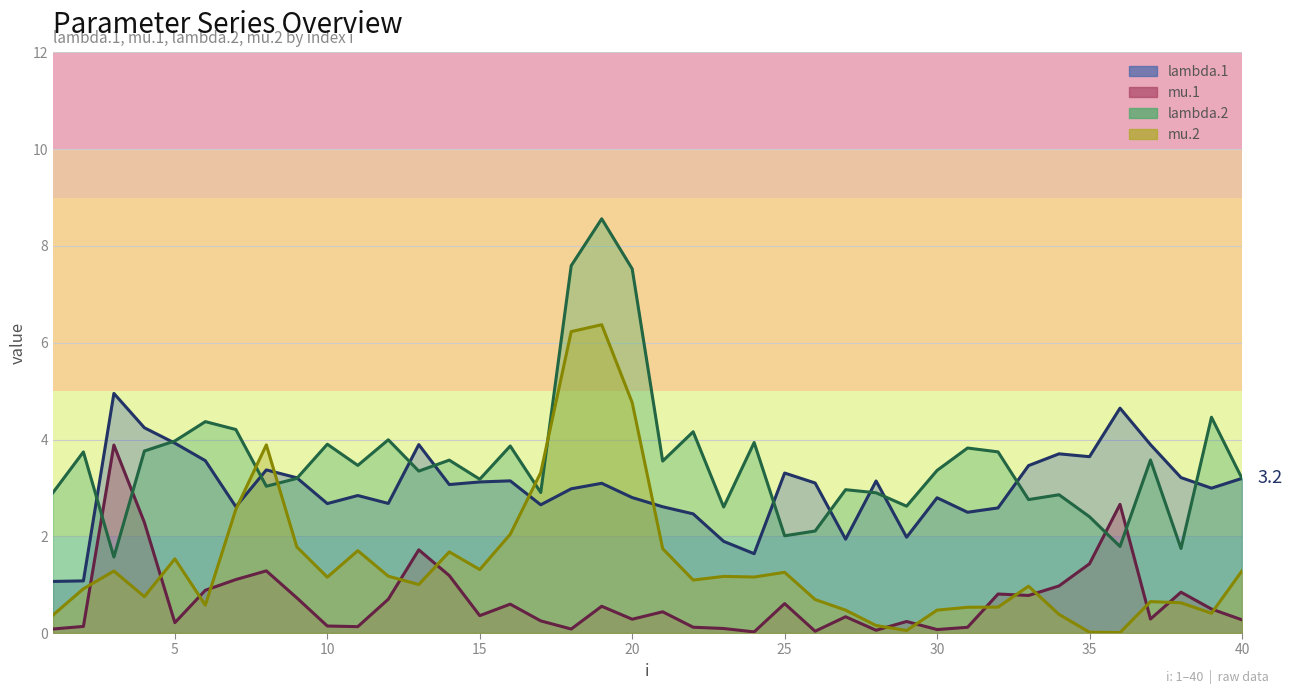

At which label does mu.1 reach its minimum?

24